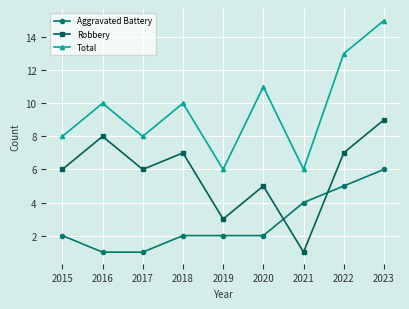

What is the spread (max minus min) of values at 2021?

5